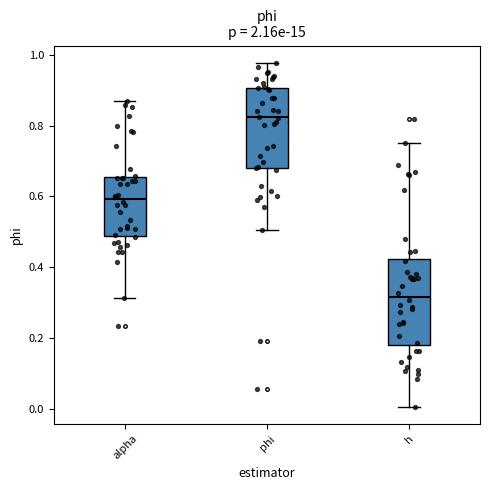

Where does the median line of the box for alpha sit on the y-axis? The values are not printed on the chart, so give them approximately, as read against the axis.

0.60